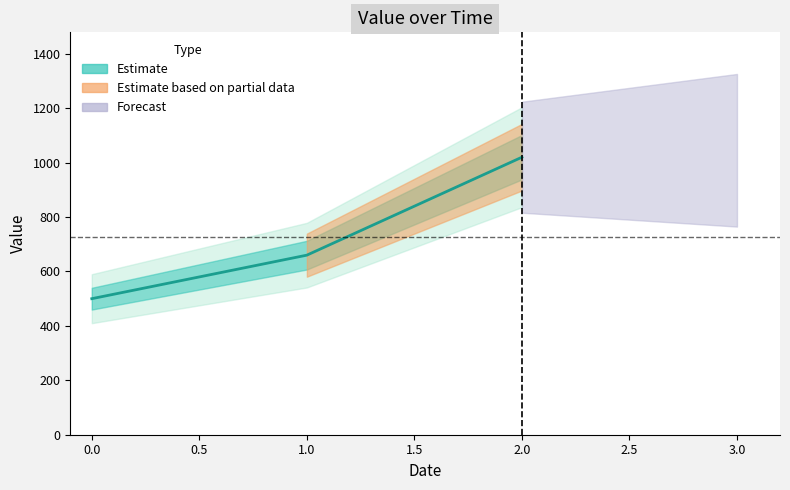

Rank the categories by value from highest to lowest.

2, 1, 0